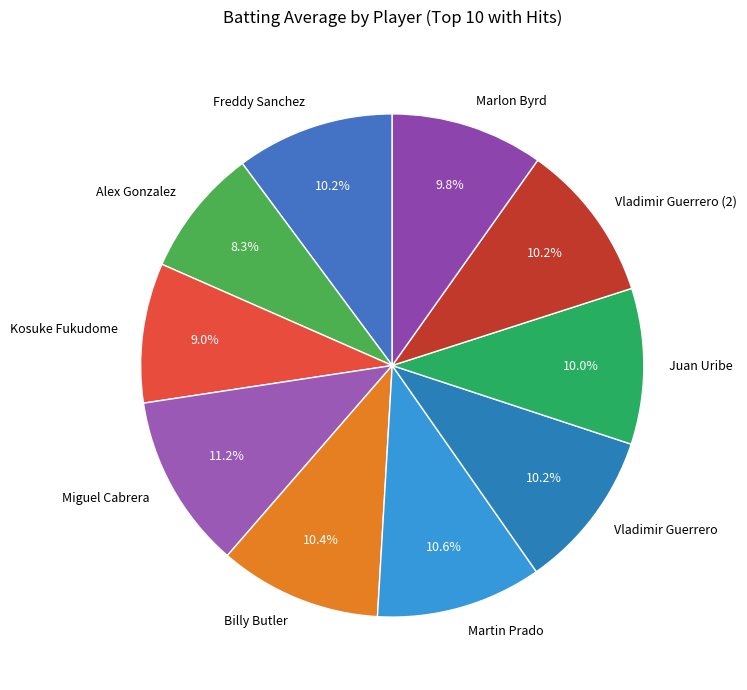

Which category has the smallest portion of the pie?

Alex Gonzalez